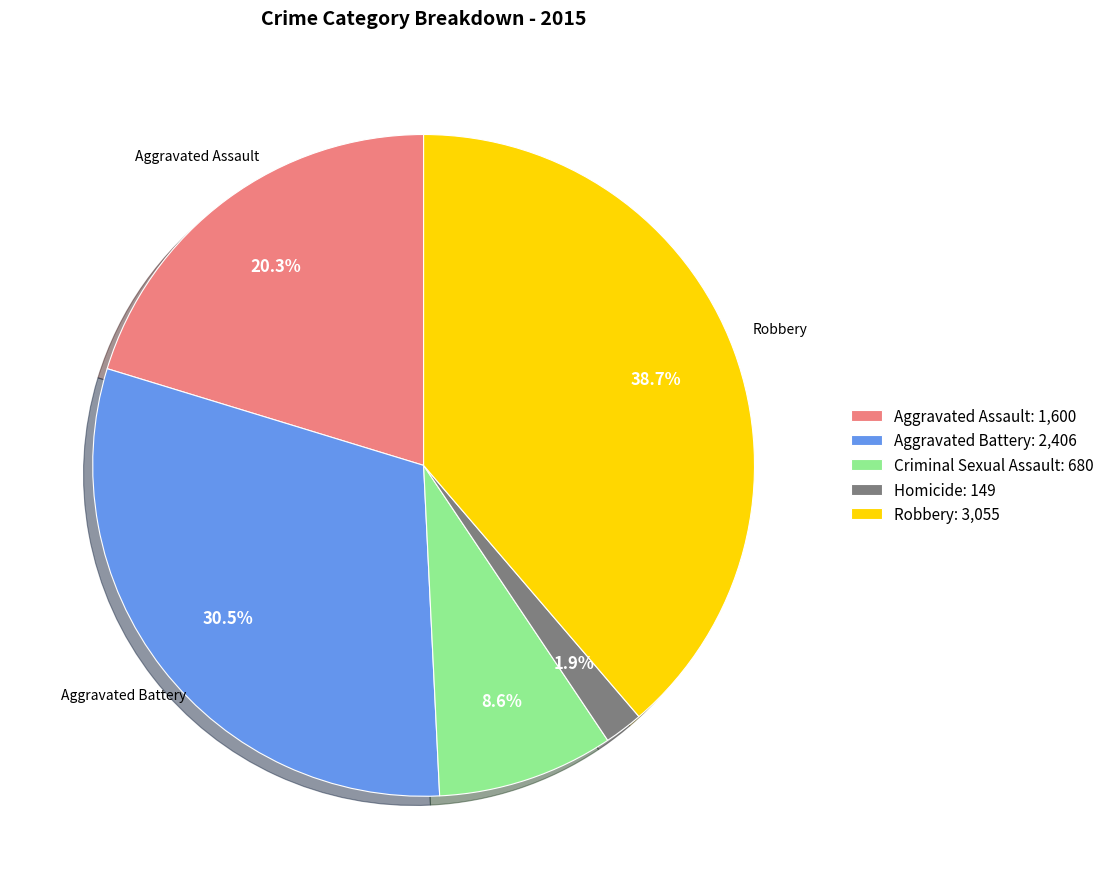

Rank the categories by value from highest to lowest.

Robbery, Aggravated Battery, Aggravated Assault, Criminal Sexual Assault, Homicide